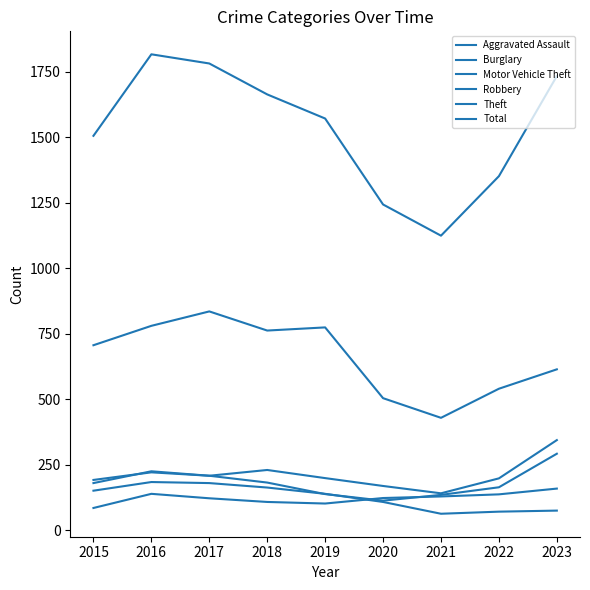

At which label does Theft first exceed 706?

2015